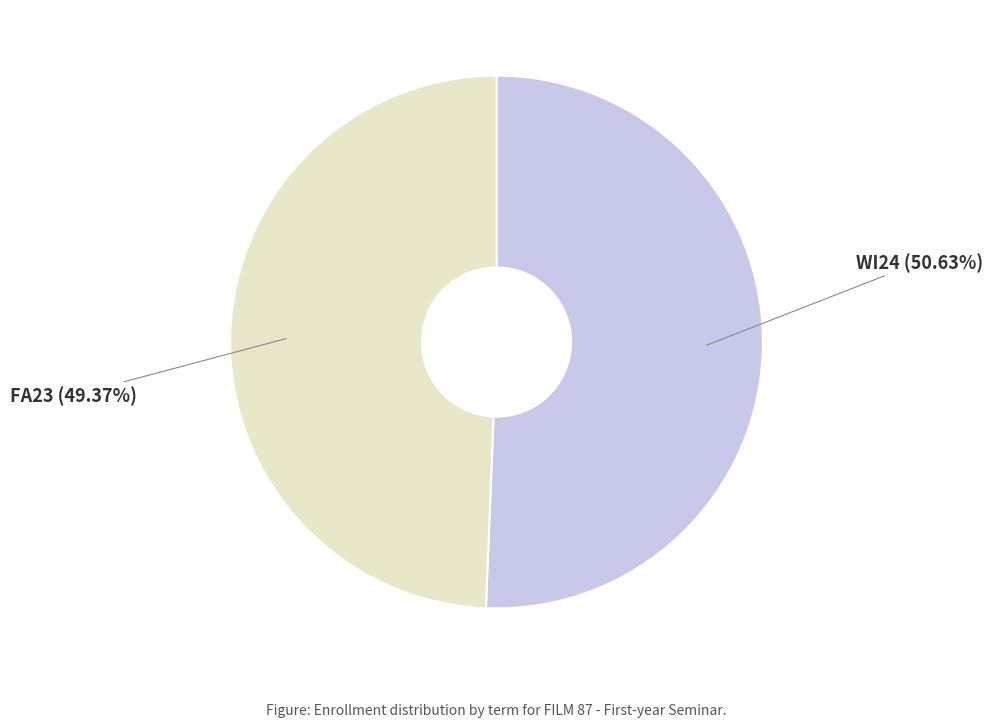

What is the largest slice in the pie chart?

WI24